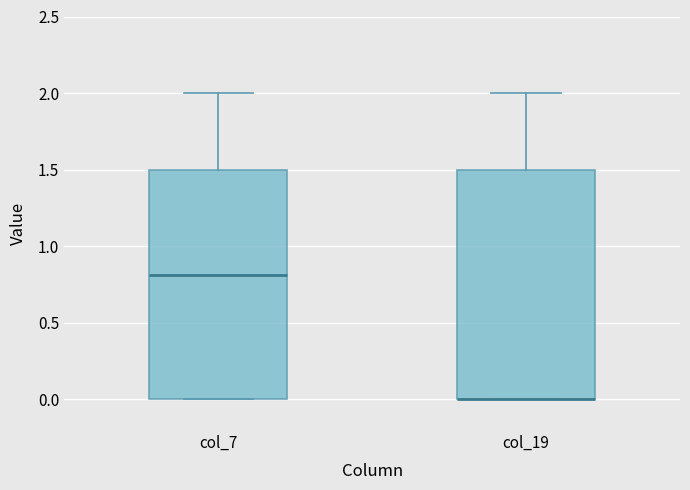

Reading left to right, read every box against the y-axis: the position of its median line, the range the box covers, and the ends of its whiskers. The values are not printed on the chart, so give them approximately, as read against the axis.

col_7: median 0.8, box 0.0 to 1.5, whiskers 0.0 to 2.0
col_19: median 0.0 (drawn on the box's lower edge), box 0.0 to 1.5, whiskers 0.0 to 2.0